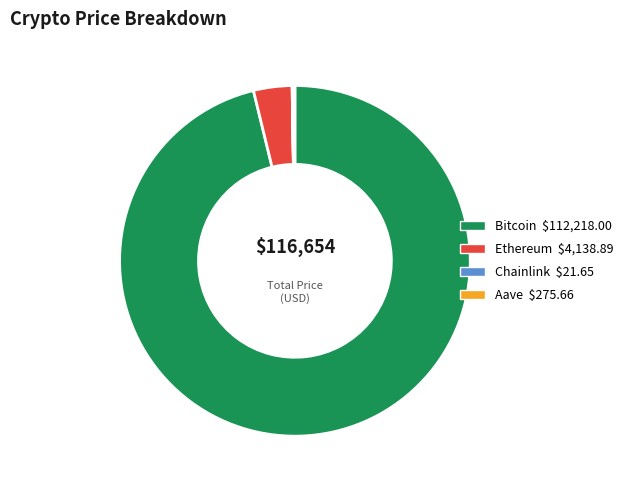

What is the largest slice in the pie chart?

Bitcoin